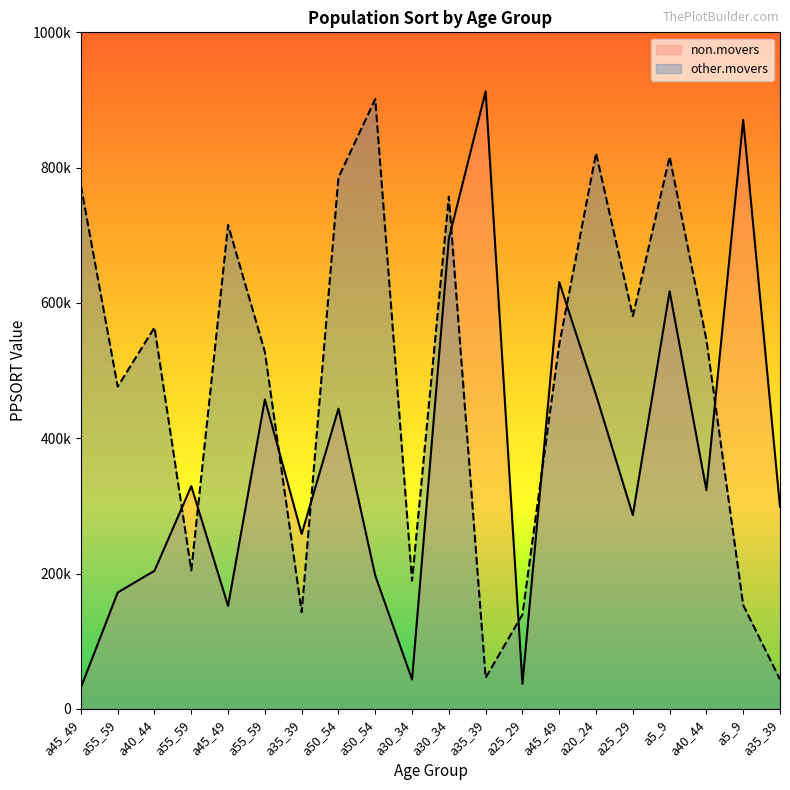

Reading left to right, extract all data points from this chart.

non.movers: a45_49=31481	a55_59=172000	a40_44=204075	a55_59=329096	a45_49=152083	a55_59=457403	a35_39=258496	a50_54=443679	a50_54=196927	a30_34=43438	a30_34=695052	a35_39=912614	a25_29=37030	a45_49=630928	a20_24=464101	a25_29=286449	a5_9=617279	a40_44=323329	a5_9=870753	a35_39=298504
other.movers: a45_49=772948	a55_59=476306	a40_44=563787	a55_59=204703	a45_49=715177	a55_59=527619	a35_39=142953	a50_54=785453	a50_54=901348	a30_34=189448	a30_34=757020	a35_39=45892	a25_29=139485	a45_49=538657	a20_24=821301	a25_29=580456	a5_9=816082	a40_44=545637	a5_9=153367	a35_39=43438